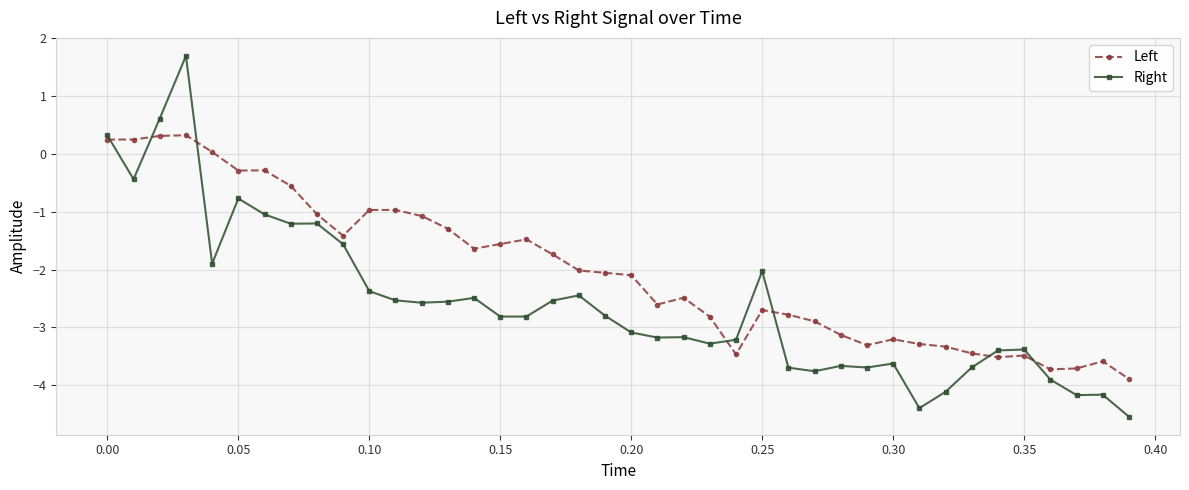

At how many categories does at least one series exceed -3?

27